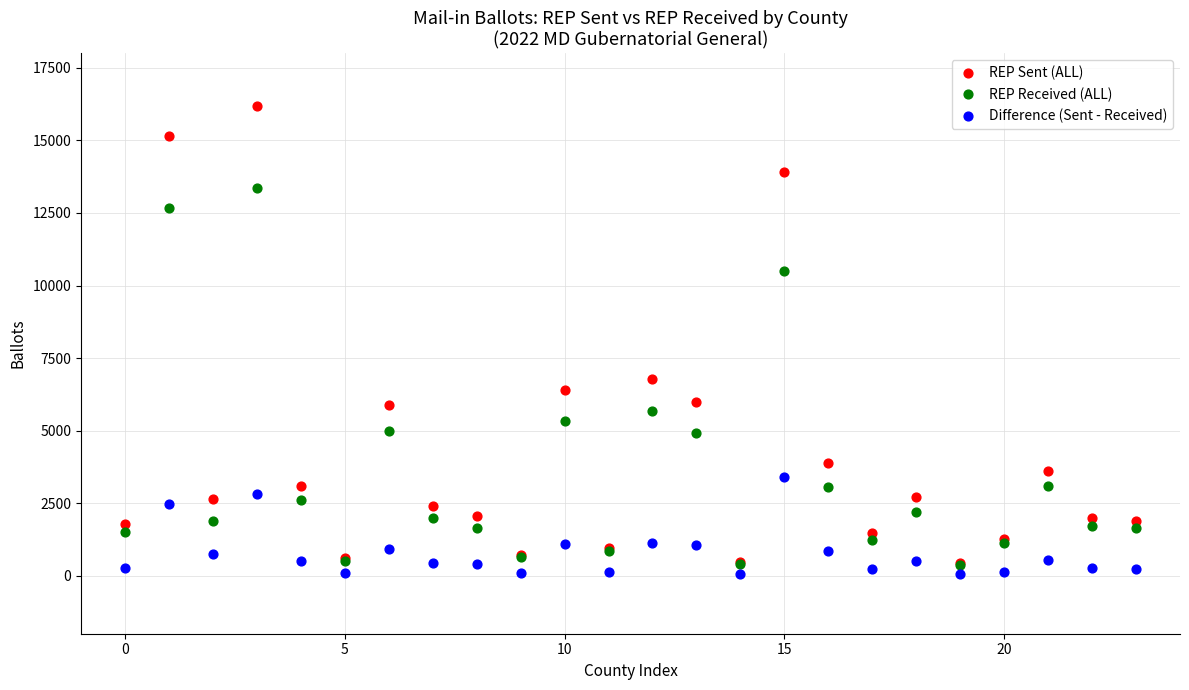

In the REP Sent (ALL) series, what Y value is closest to 8305?

6782